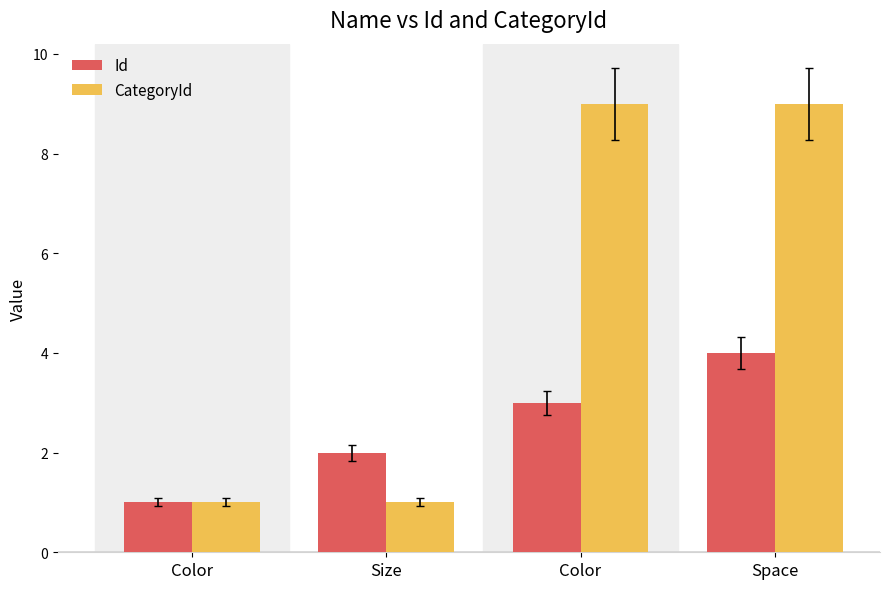

Where is CategoryId nearest to the value 5?

Color